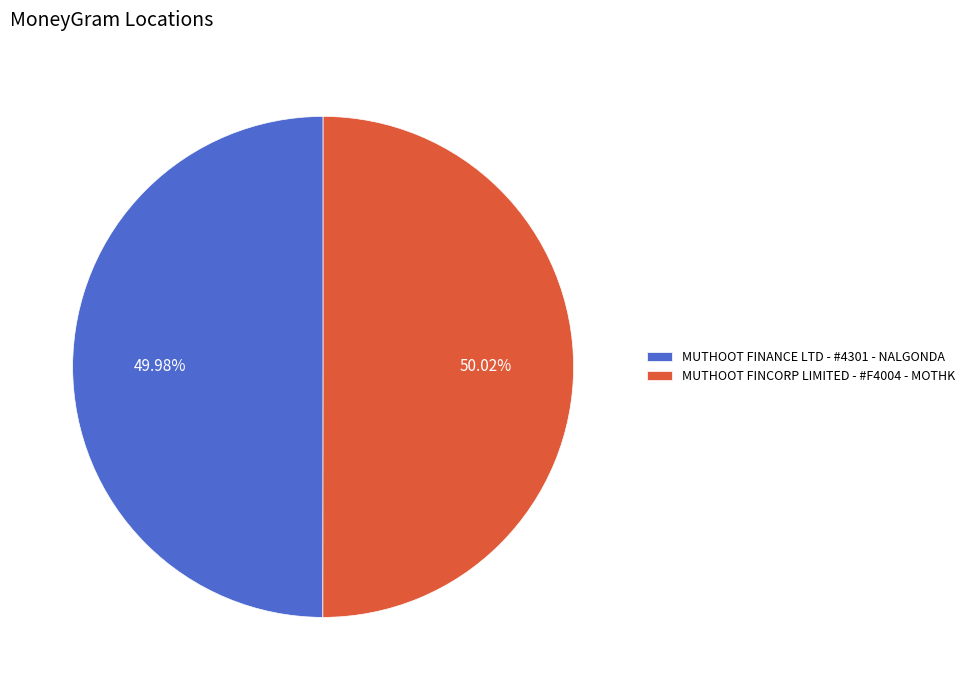

The MUTHOOT FINCORP LIMITED - #F4004 - MOTHK slice represents 50% of the pie. True or false?

True